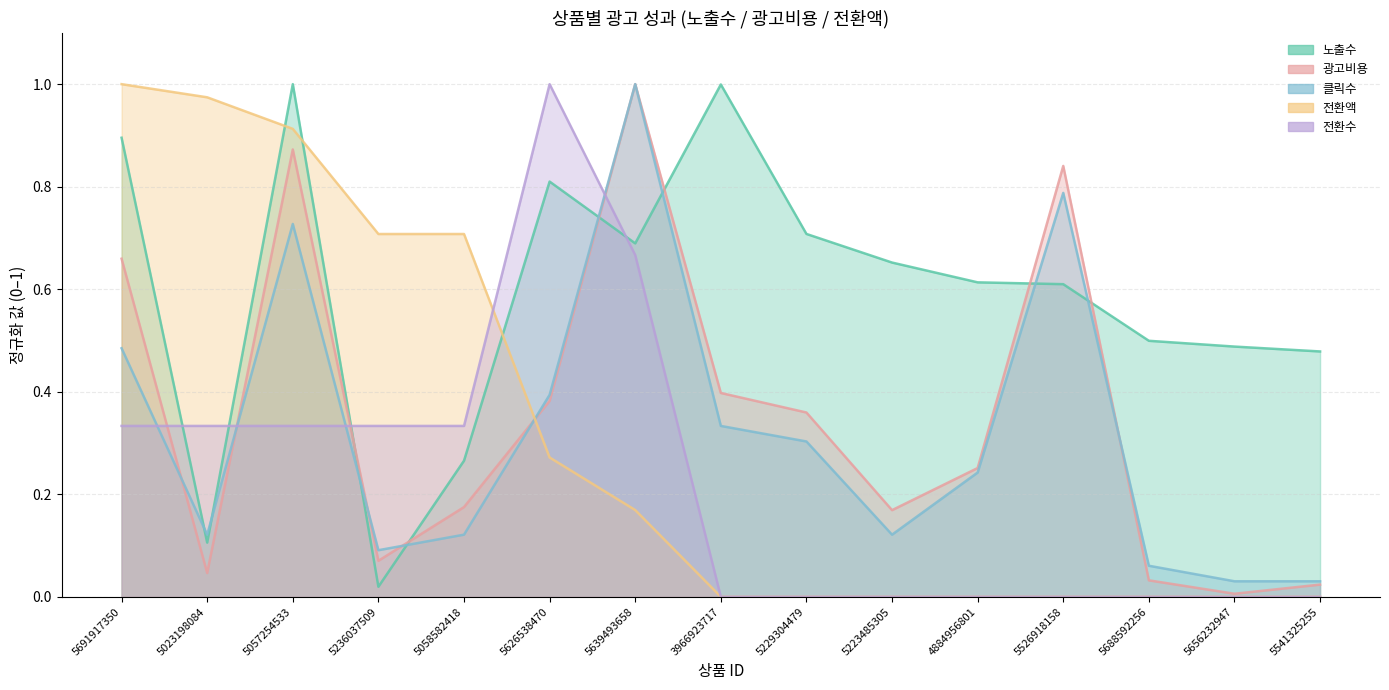

How many interior local peaks does the 광고비용 series have?

3